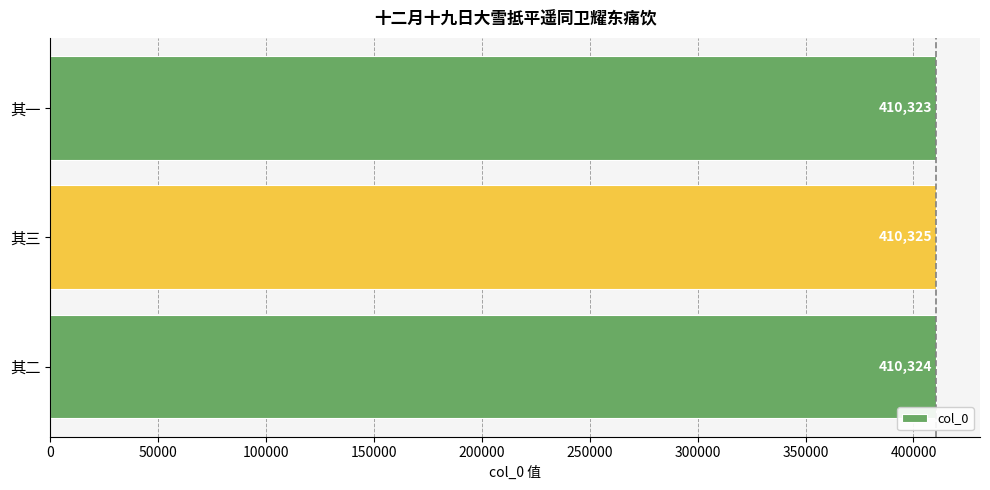

The chart shows a value of 410325 at 其三. True or false?

True